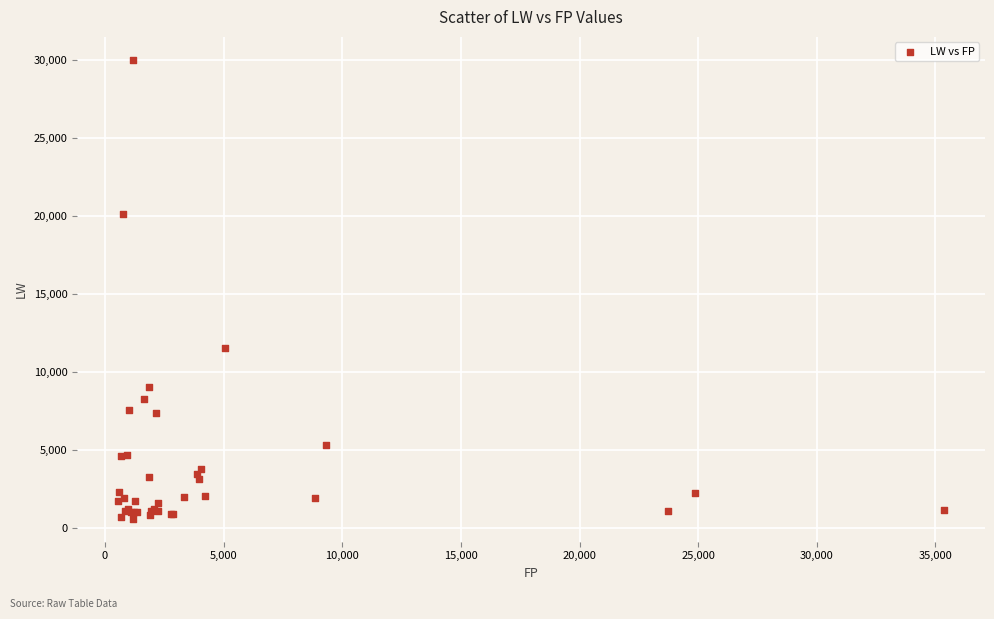

What Y value in the scatter plot is closest to 15304?

11545